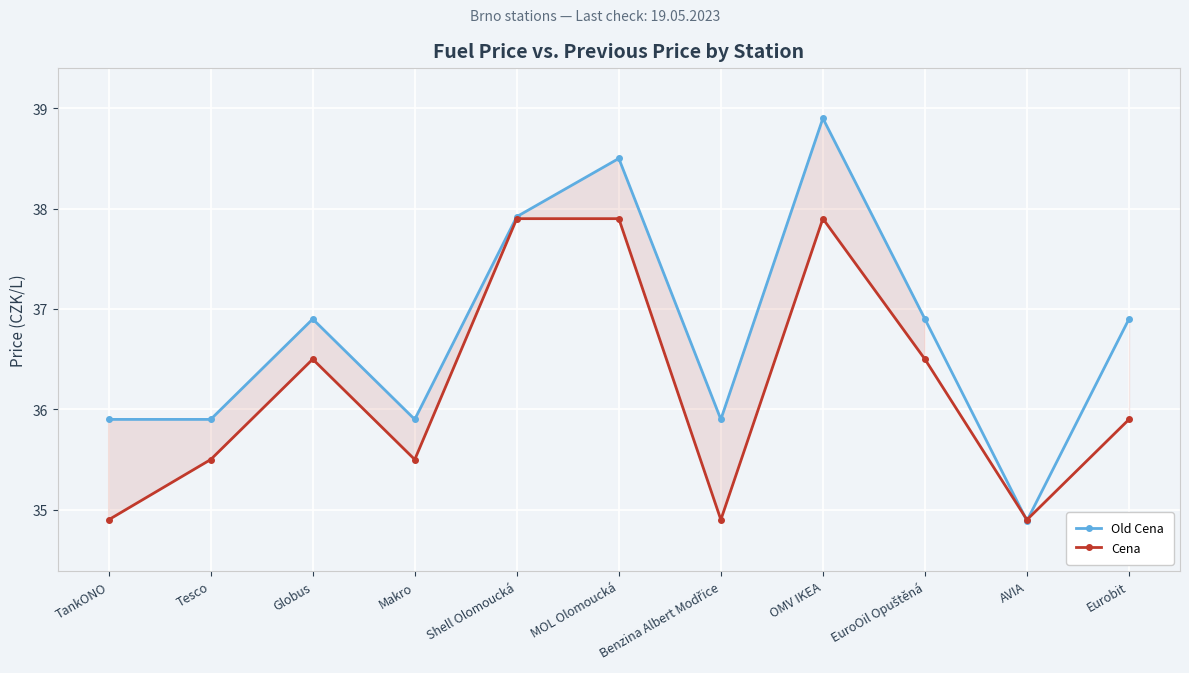

The value of Cena at MOL Olomoucká is 8.0. True or false?

False